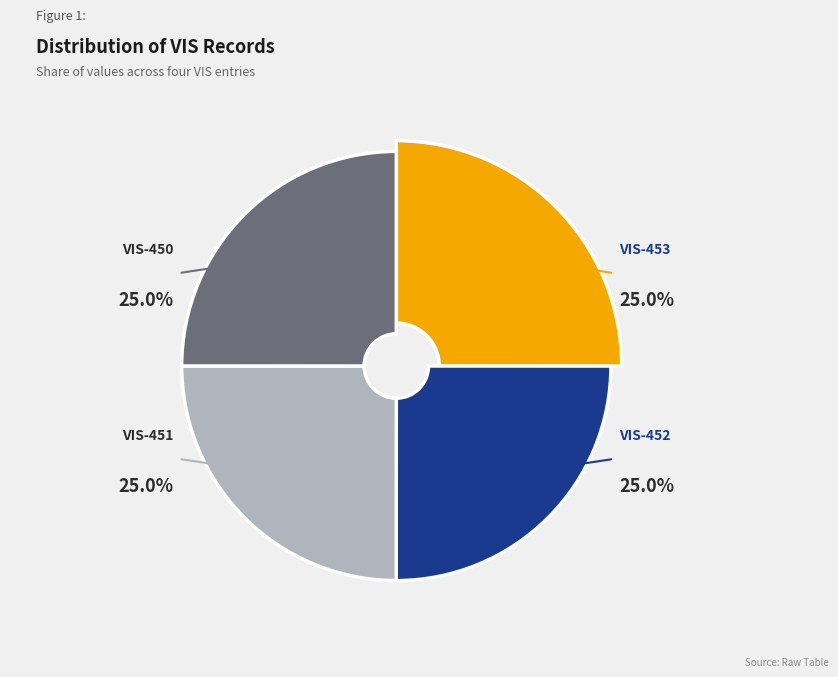

Rank the categories by value from lowest to highest.

VIS-450, VIS-451, VIS-452, VIS-453